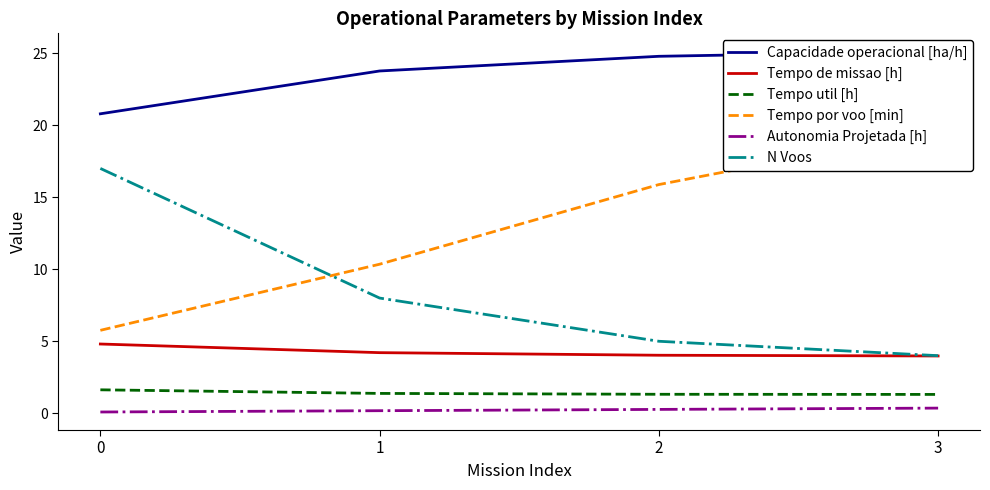

At which label is N Voos closest to 10?

1